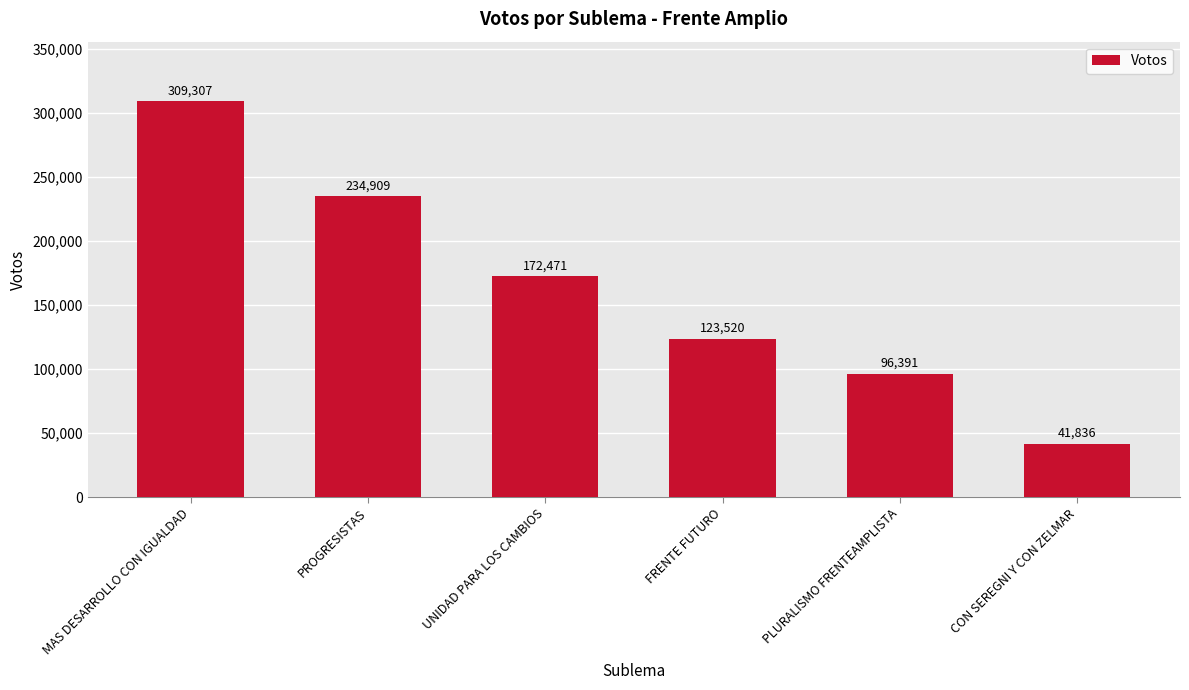

Reading left to right, transcribe all the data shown in this chart.

MAS DESARROLLO CON IGUALDAD=309307	PROGRESISTAS=234909	UNIDAD PARA LOS CAMBIOS=172471	FRENTE FUTURO=123520	PLURALISMO FRENTEAMPLISTA=96391	CON SEREGNI Y CON ZELMAR=41836